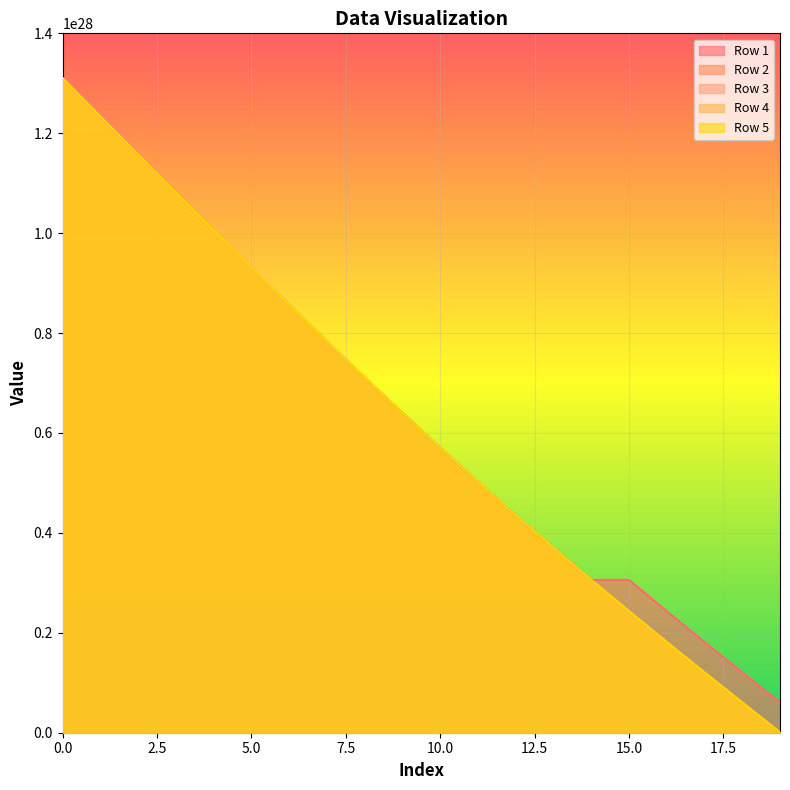

Is it true that Row 2 equals 6254562074627723814223478784 at 2?

False